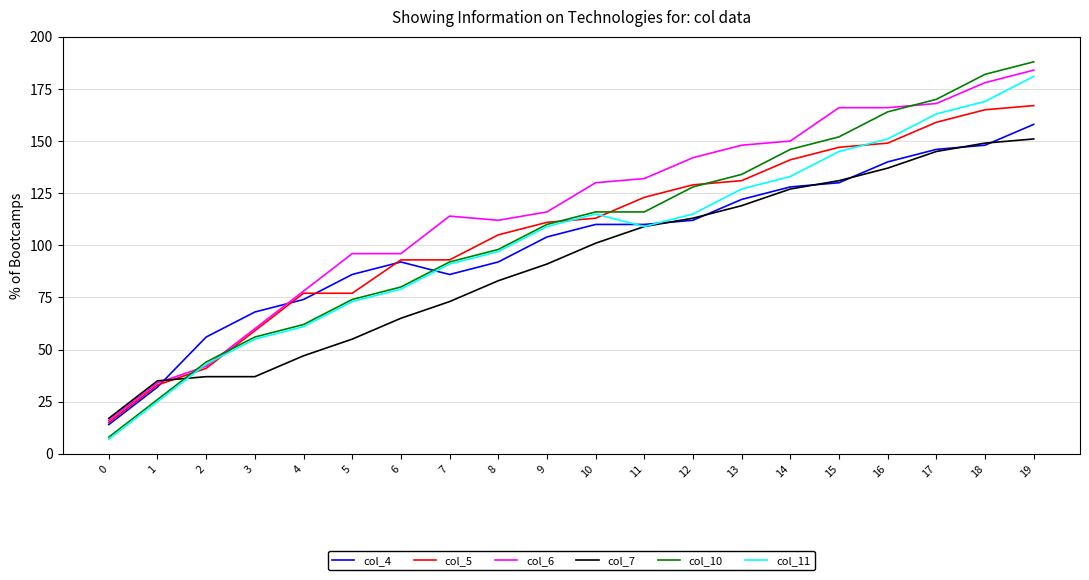

What are all the series names shown in the legend?

col_4, col_5, col_6, col_7, col_10, col_11